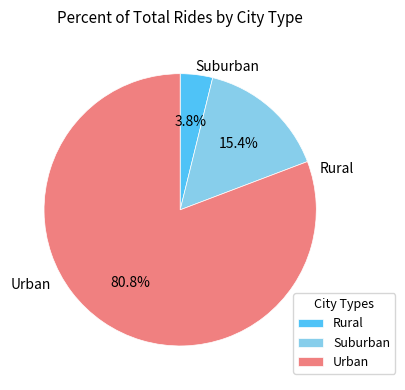

Which slice represents more than half of the pie?

Urban